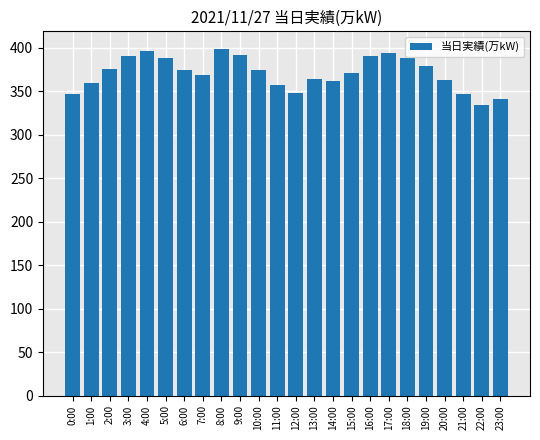

What is the average value?

371